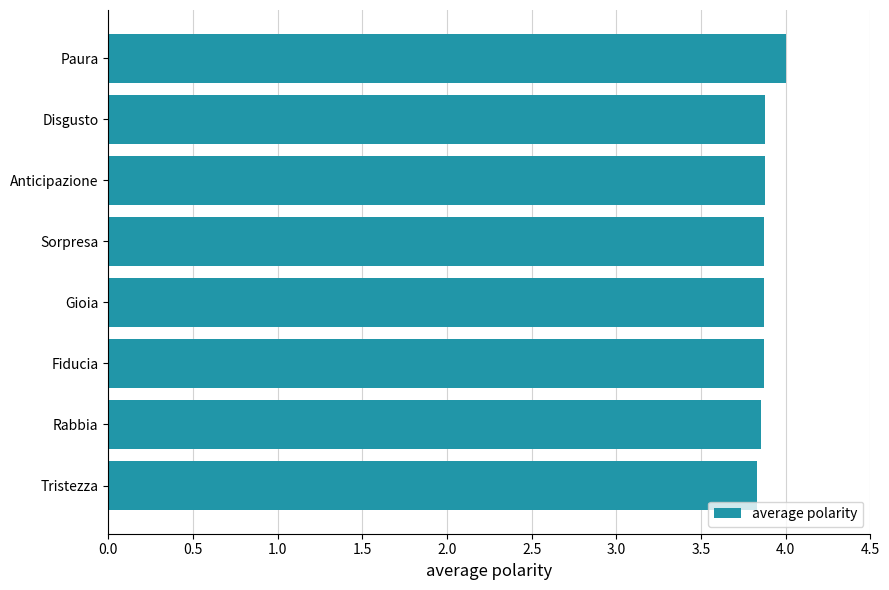

What value does the data have at Rabbia?

3.9